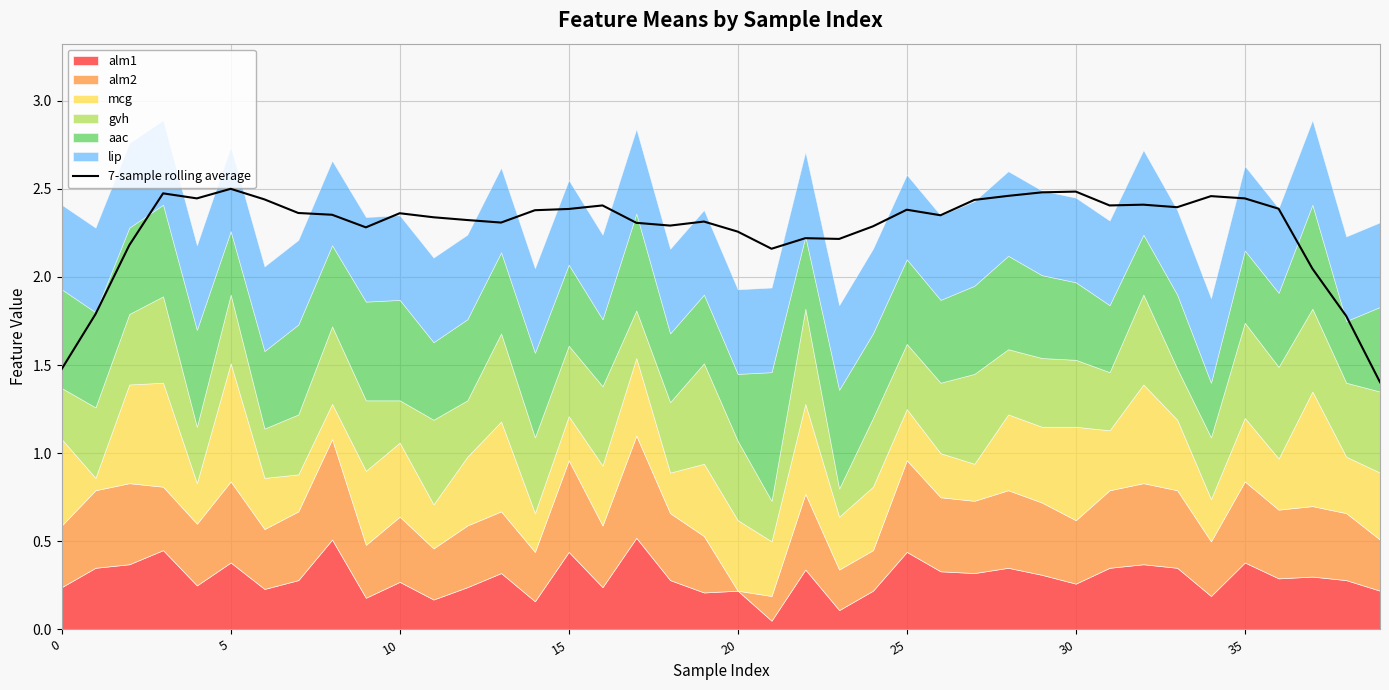

True or false: 7-sample rolling average has a value of 0.6 at 10.

False